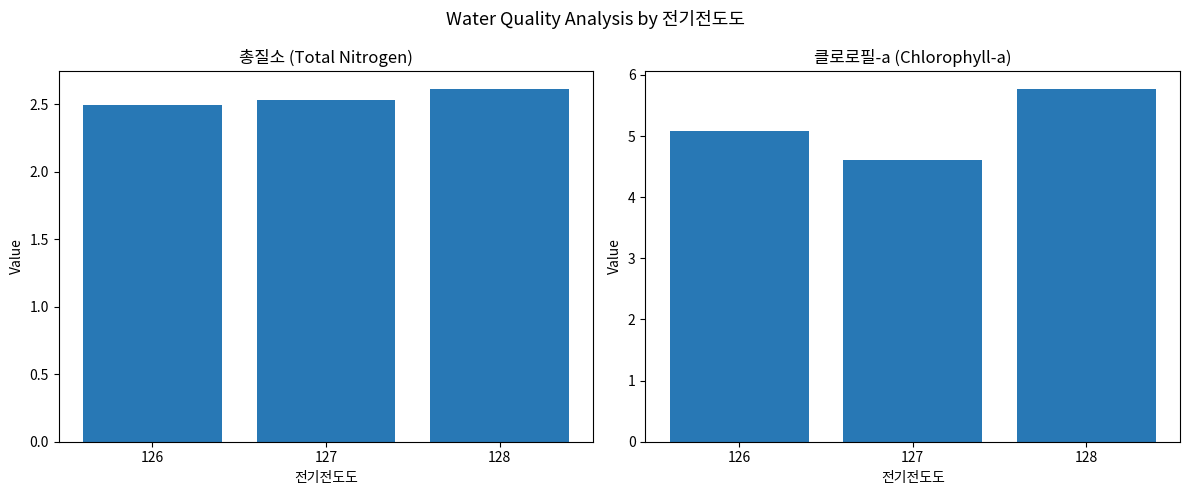

What is the difference between the highest and lowest values at 126?

2.6